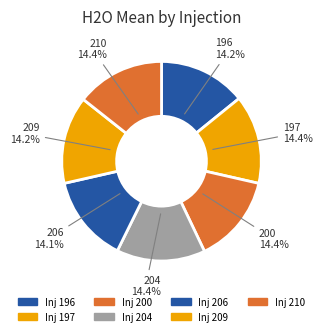

How much of the chart is everything except 197?

85.6%